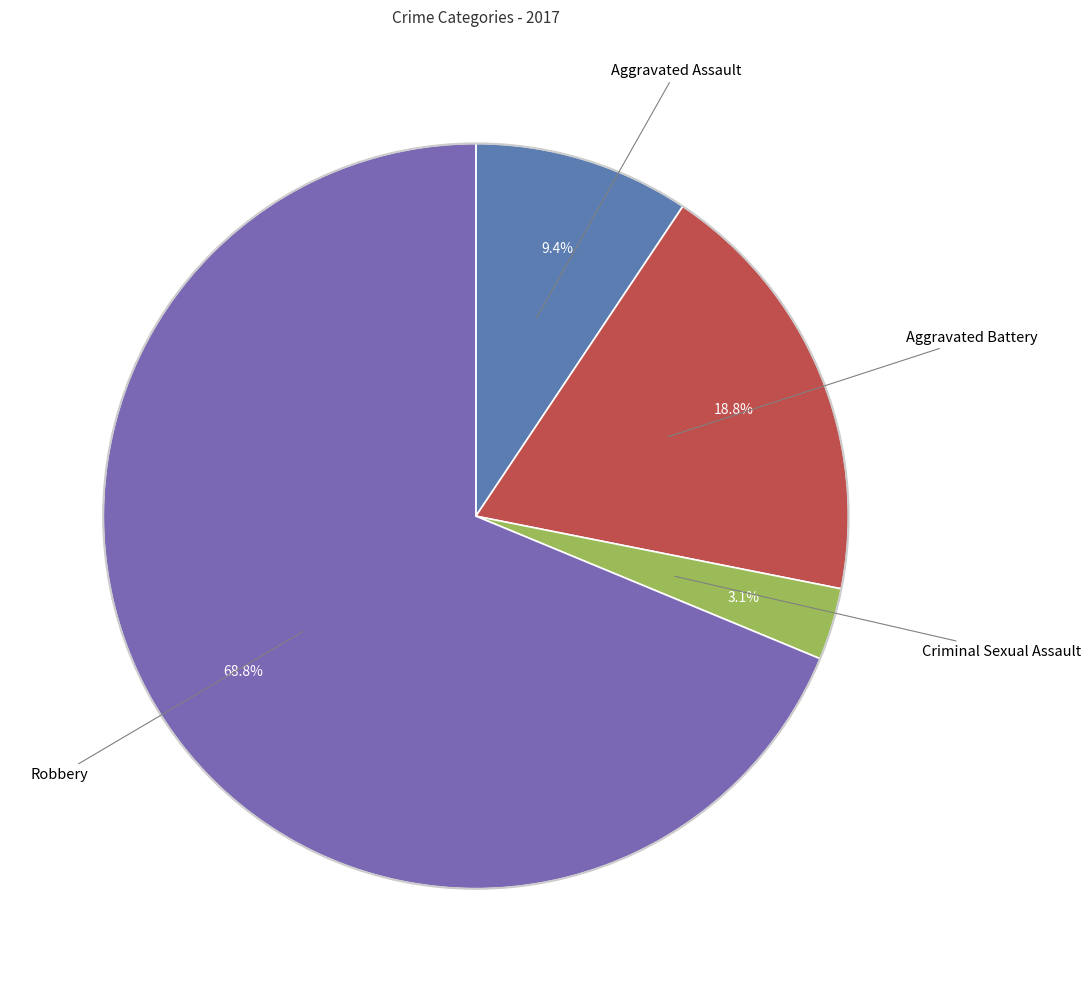

To the nearest percent, what is the difference between the largest and smallest slice percentages?

66%